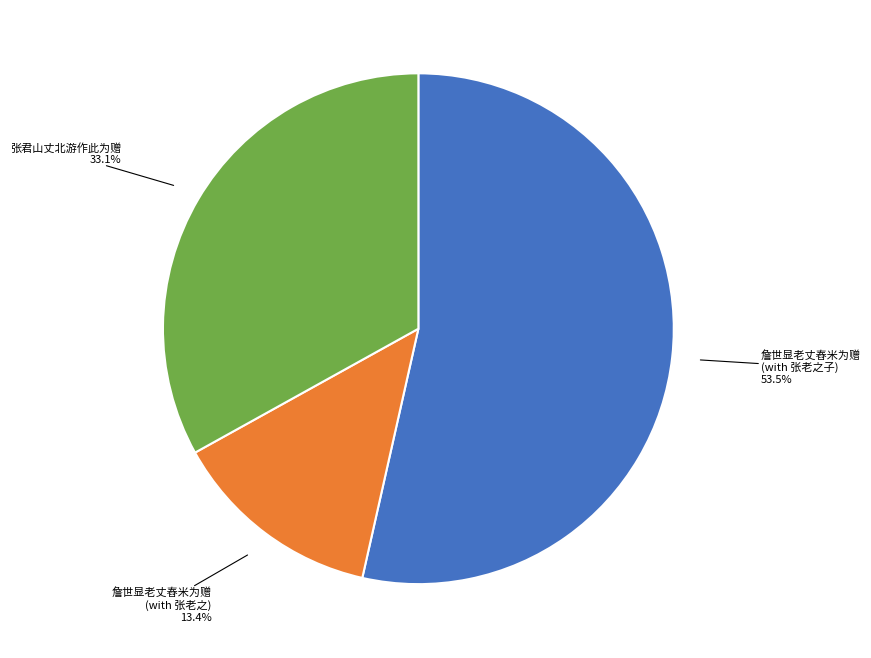

Rank the categories by value from lowest to highest.

詹世显老丈舂米为赠 (with 张老之), 张君山丈北游作此为赠, 詹世显老丈舂米为赠 (with 张老之子)